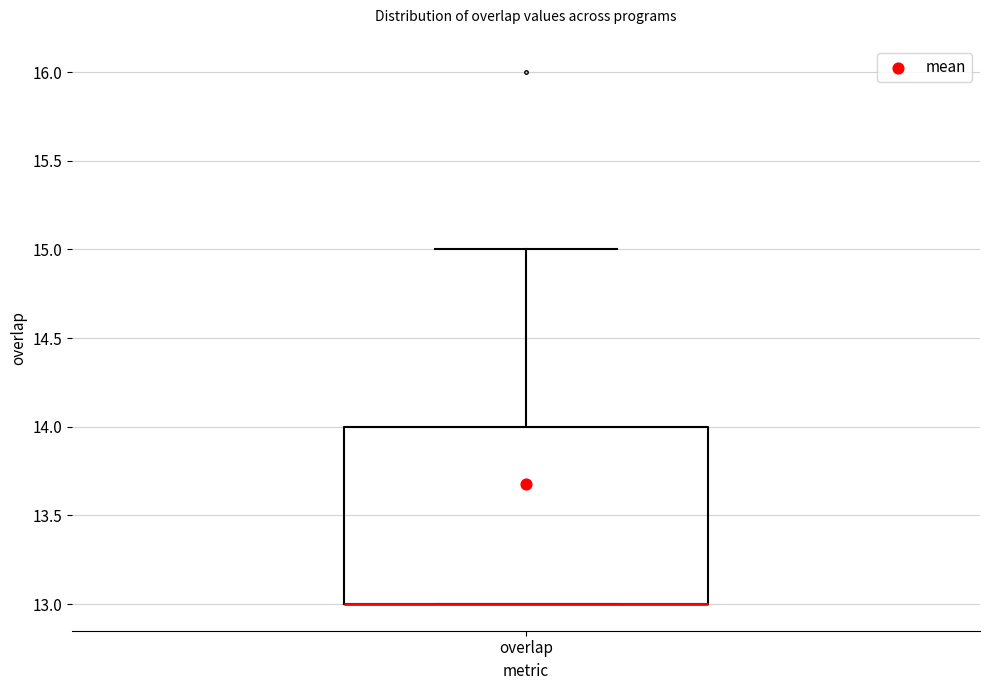

Transcribe this box plot: give where the median line is, the range the box spans, and where the two whiskers end, as read against the y-axis. The values are not printed on the chart, so give them approximately, as read against the axis.

median 13 (drawn on the box's lower edge), box 13 to 14, whiskers 13 to 15